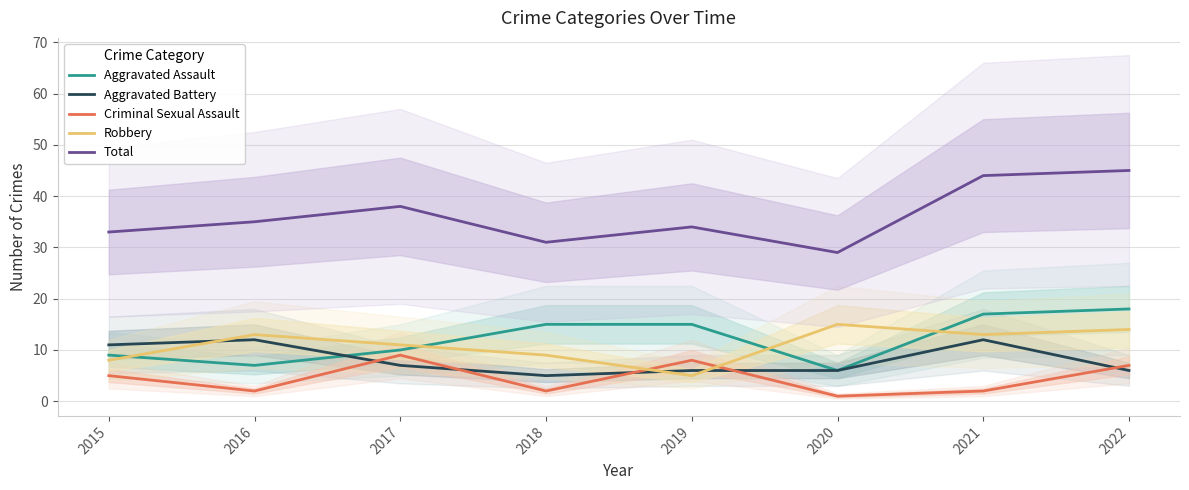

What is the total value across all series at 2016?

69